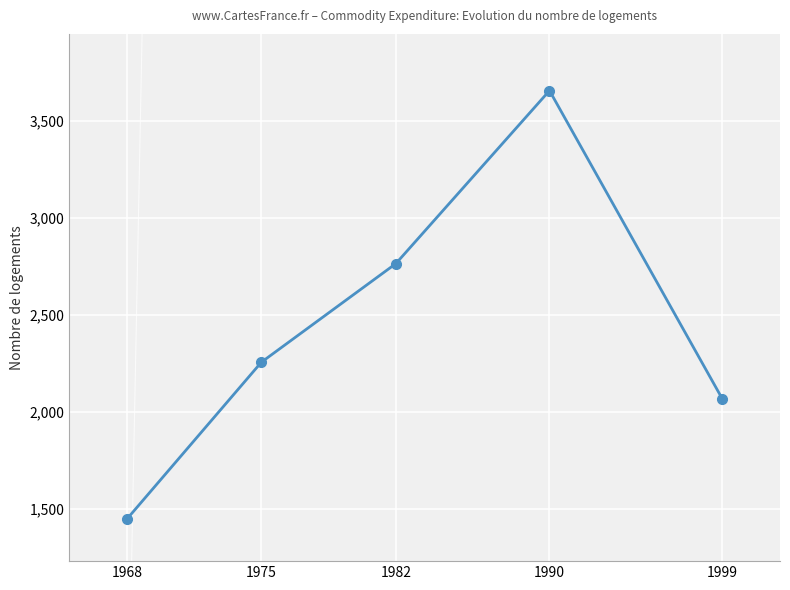

Between 1975 and 1990, which is larger?

1990